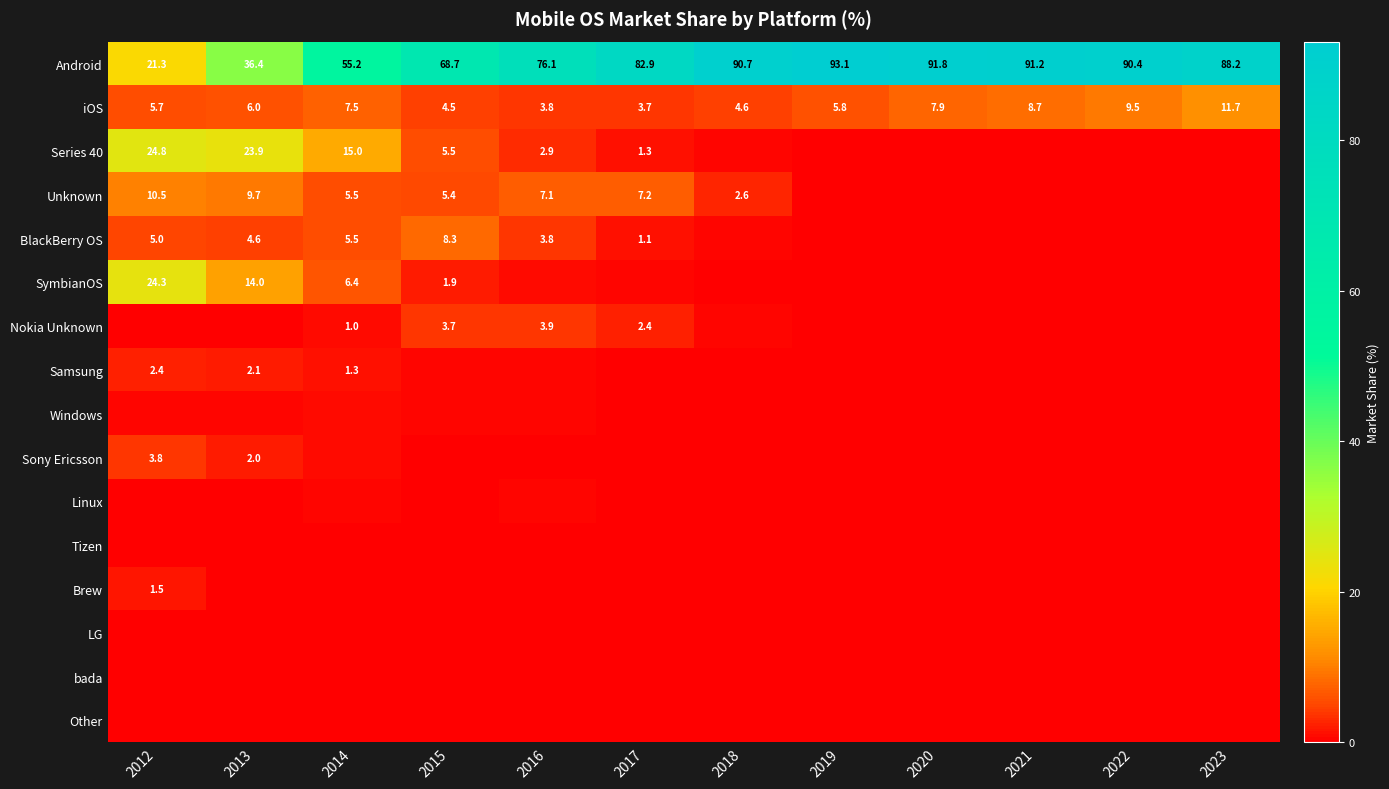

Where does the BlackBerry OS series first go above 1?

2012